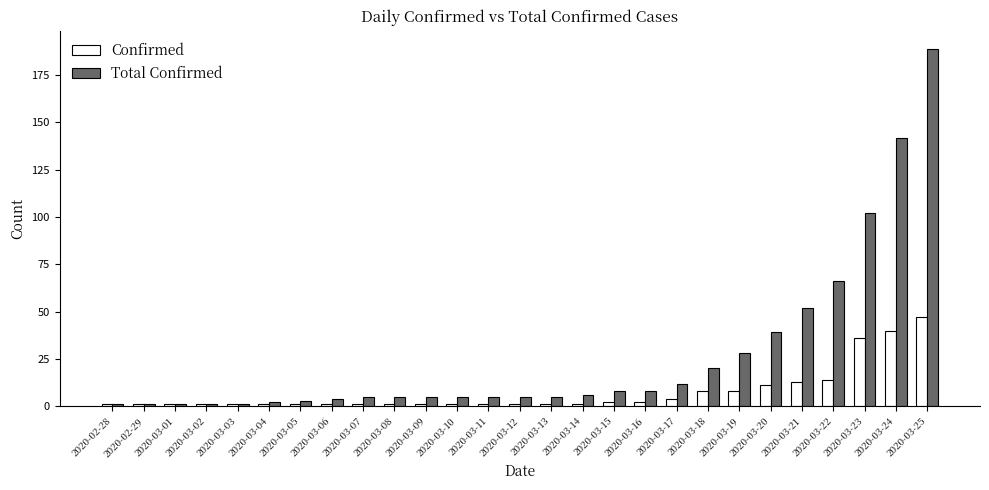

What is the difference between the second highest and second lowest values in the Total Confirmed series?

141